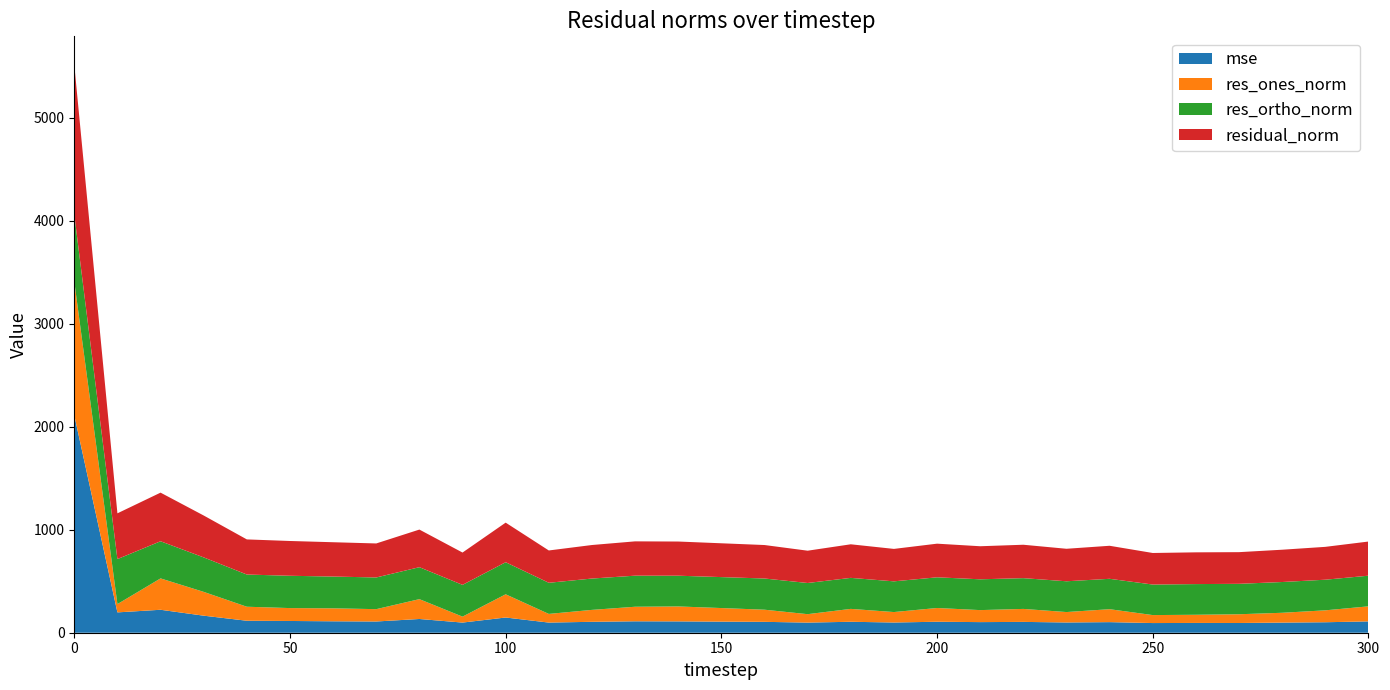

Reading right to left, extract all data points from this chart.

mse: 300=110.0	290=101.8	280=98.4	270=94.5	260=95.1	250=93.9	240=102.9	230=99.6	220=105.2	210=103.1	200=106.7	190=99.2	180=106.4	170=98.4	160=105.7	150=107.8	140=110.1	130=111.0	120=106.0	110=98.5	100=147.8	90=98.5	80=133.4	70=109.1	60=111.1	50=114.1	40=116.3	30=165.5	20=222.9	10=197.6	0=2112.2
res_ones_norm: 300=146.2	290=115.6	280=95.3	270=84.9	260=79.3	250=77.4	240=125.6	230=101.2	220=126.0	210=116.6	200=133.5	190=101.5	180=125.1	170=81.8	160=117.9	150=131.8	140=145.1	130=141.3	120=115.8	110=84.2	100=225.4	90=57.7	80=192.6	70=119.9	60=125.8	50=125.2	40=136.2	30=231.1	20=304.7	10=80.3	0=1299.3
res_ortho_norm: 300=297.7	290=297.4	280=298.8	270=295.5	260=298.0	250=296.5	240=295.2	230=298.9	220=298.9	210=299.2	200=298.1	190=298.2	180=301.2	170=302.8	160=303.0	150=300.7	140=298.5	130=301.8	120=304.4	110=302.4	100=311.5	90=308.6	80=310.4	70=307.8	60=308.6	50=313.7	40=312.7	30=334.9	20=360.7	10=437.2	0=651.2
residual_norm: 300=331.6	290=319.1	280=313.6	270=307.5	260=308.3	250=306.5	240=320.8	230=315.6	220=324.3	210=321.1	200=326.6	190=315.0	180=326.1	170=313.6	160=325.1	150=328.3	140=331.9	130=333.2	120=325.6	110=313.8	100=384.5	90=313.9	80=365.3	70=330.3	60=333.3	50=337.8	40=341.0	30=406.9	20=472.2	10=444.5	0=1453.4